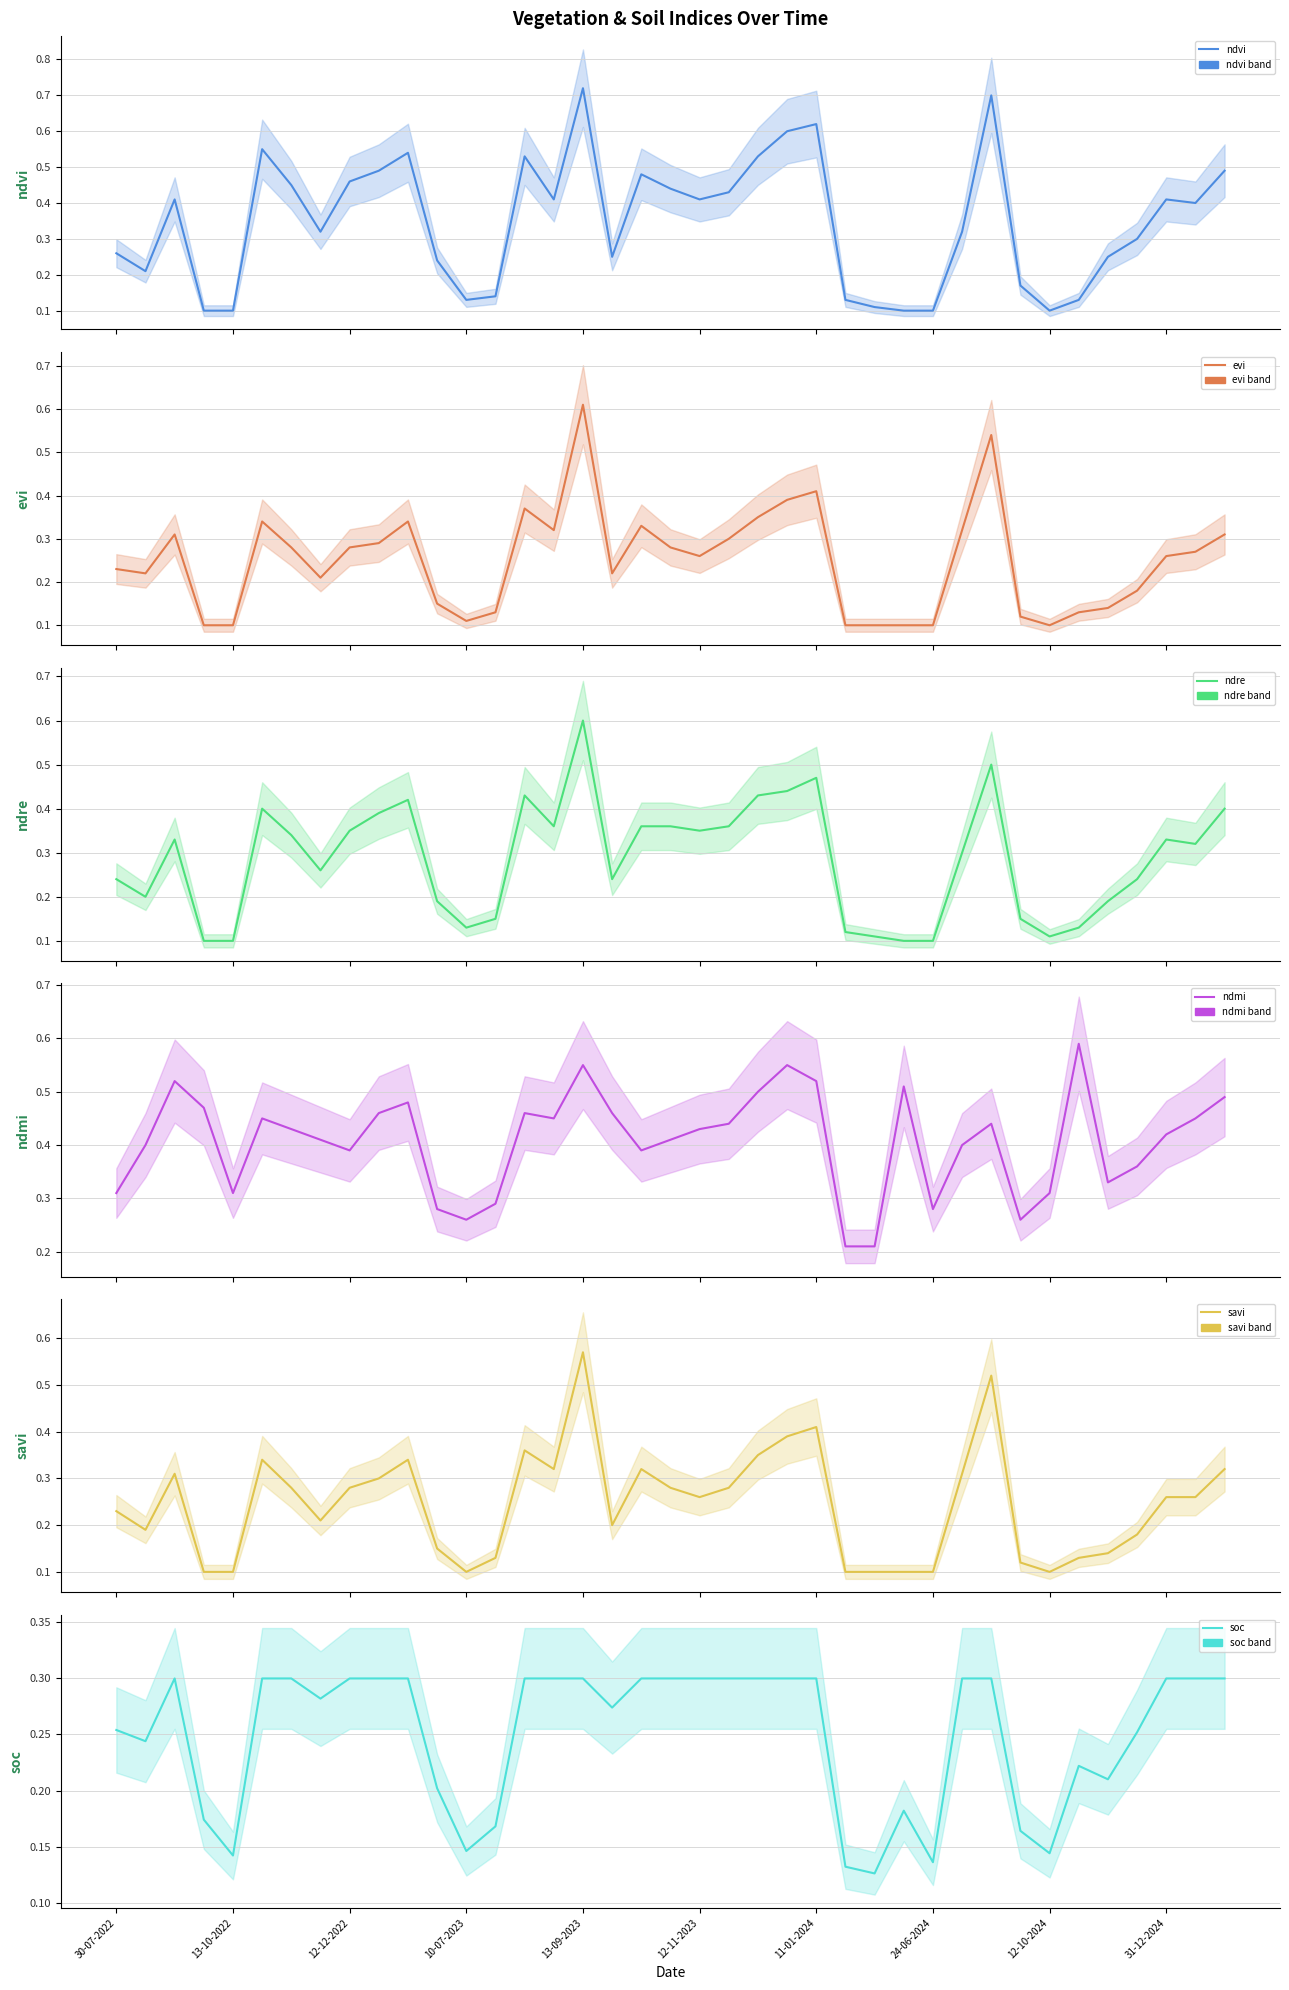

Reading left to right, list all the values displayed in this chart.

ndvi: 0.3	0.2	0.4	0.1	0.1	0.6	0.5	0.3	0.5	0.5	0.5	0.2	0.1	0.1	0.5	0.4	0.7	0.2	0.5	0.4	0.4	0.4	0.5	0.6	0.6	0.1	0.1	0.1	0.1	0.3	0.7	0.2	0.1	0.1	0.2	0.3	0.4	0.4	0.5
evi: 0.2	0.2	0.3	0.1	0.1	0.3	0.3	0.2	0.3	0.3	0.3	0.1	0.1	0.1	0.4	0.3	0.6	0.2	0.3	0.3	0.3	0.3	0.3	0.4	0.4	0.1	0.1	0.1	0.1	0.3	0.5	0.1	0.1	0.1	0.1	0.2	0.3	0.3	0.3
ndre: 0.2	0.2	0.3	0.1	0.1	0.4	0.3	0.3	0.3	0.4	0.4	0.2	0.1	0.1	0.4	0.4	0.6	0.2	0.4	0.4	0.3	0.4	0.4	0.4	0.5	0.1	0.1	0.1	0.1	0.3	0.5	0.1	0.1	0.1	0.2	0.2	0.3	0.3	0.4
ndmi: 0.3	0.4	0.5	0.5	0.3	0.5	0.4	0.4	0.4	0.5	0.5	0.3	0.3	0.3	0.5	0.5	0.6	0.5	0.4	0.4	0.4	0.4	0.5	0.6	0.5	0.2	0.2	0.5	0.3	0.4	0.4	0.3	0.3	0.6	0.3	0.4	0.4	0.5	0.5
savi: 0.2	0.2	0.3	0.1	0.1	0.3	0.3	0.2	0.3	0.3	0.3	0.1	0.1	0.1	0.4	0.3	0.6	0.2	0.3	0.3	0.3	0.3	0.3	0.4	0.4	0.1	0.1	0.1	0.1	0.3	0.5	0.1	0.1	0.1	0.1	0.2	0.3	0.3	0.3
soc: 0.3	0.2	0.3	0.2	0.1	0.3	0.3	0.3	0.3	0.3	0.3	0.2	0.1	0.2	0.3	0.3	0.3	0.3	0.3	0.3	0.3	0.3	0.3	0.3	0.3	0.1	0.1	0.2	0.1	0.3	0.3	0.2	0.1	0.2	0.2	0.3	0.3	0.3	0.3